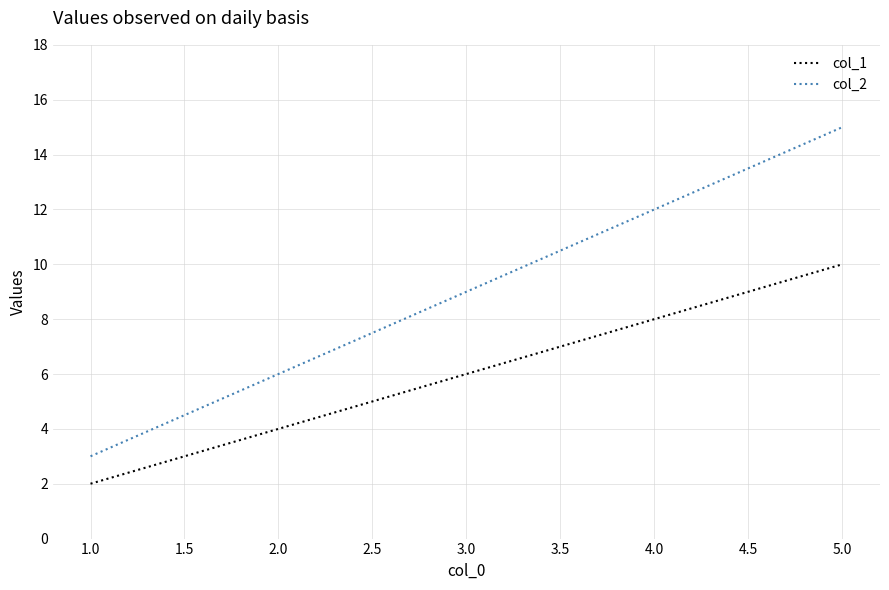

What are all the series names shown in the legend?

col_1, col_2